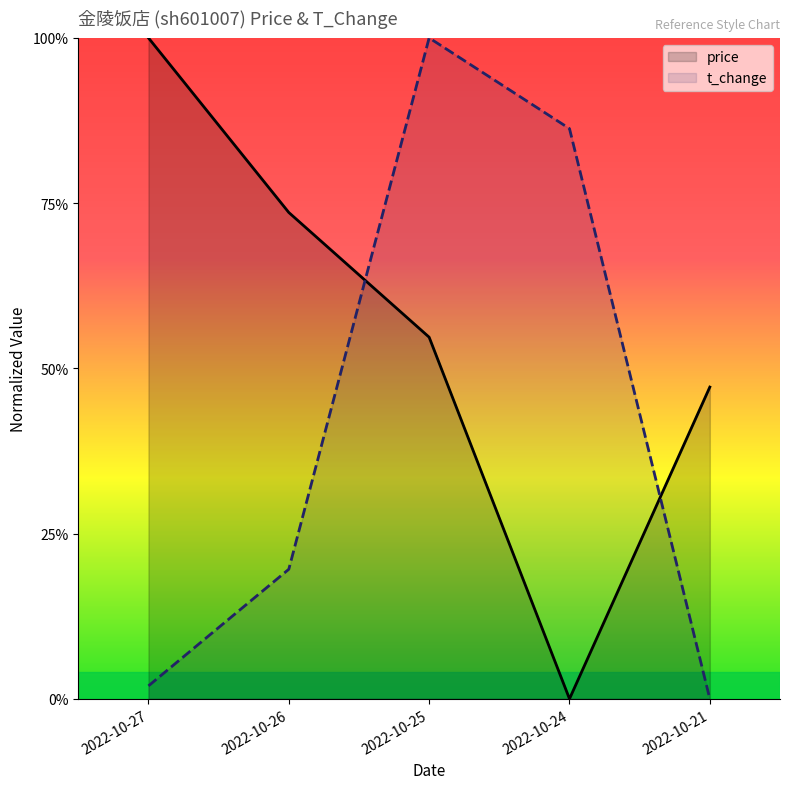

True or false: t_change and price cross at least once.

True